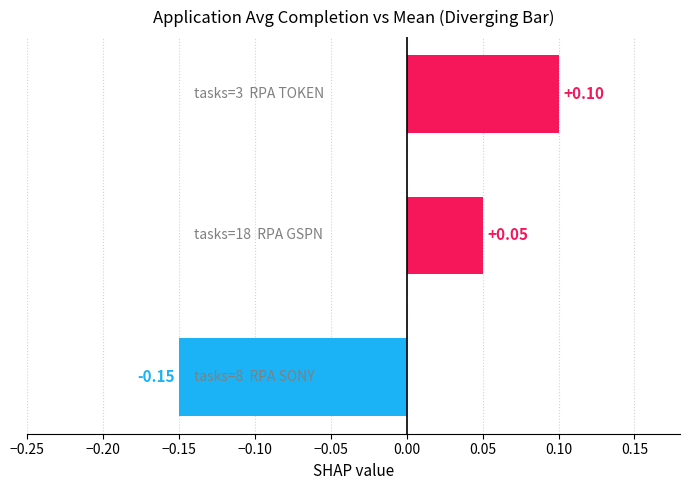

Are the bars horizontal?

Yes